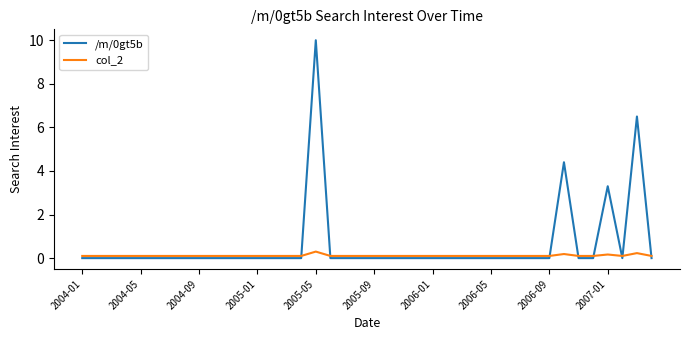

Which series has the largest total across all categories?

/m/0gt5b